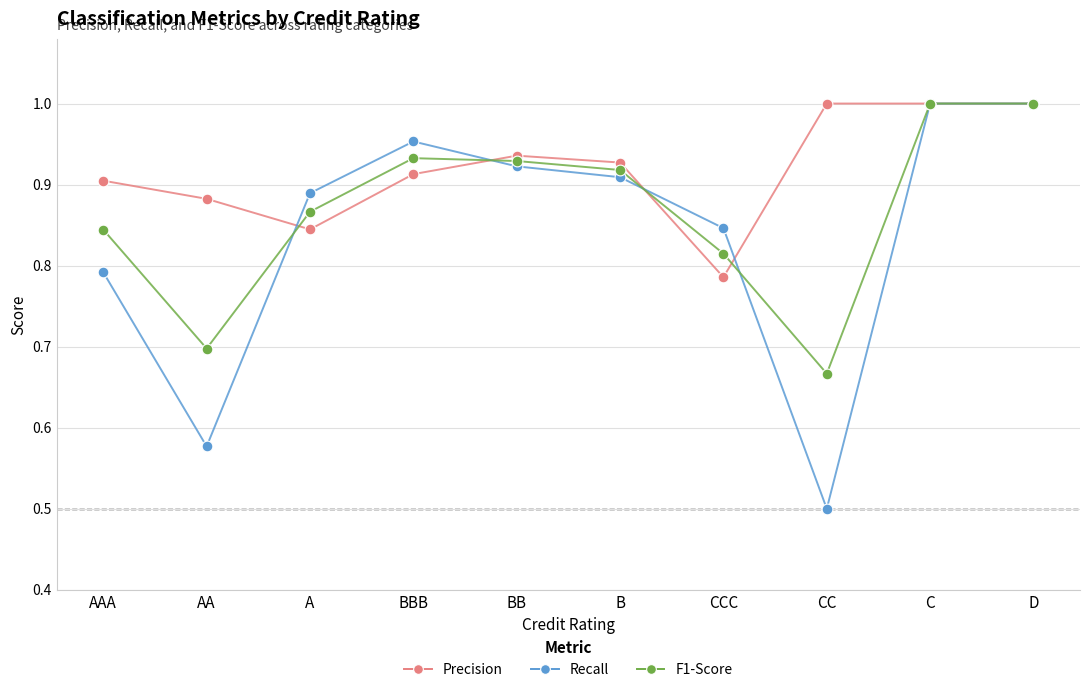

What are all the series names shown in the legend?

Precision, Recall, F1-Score